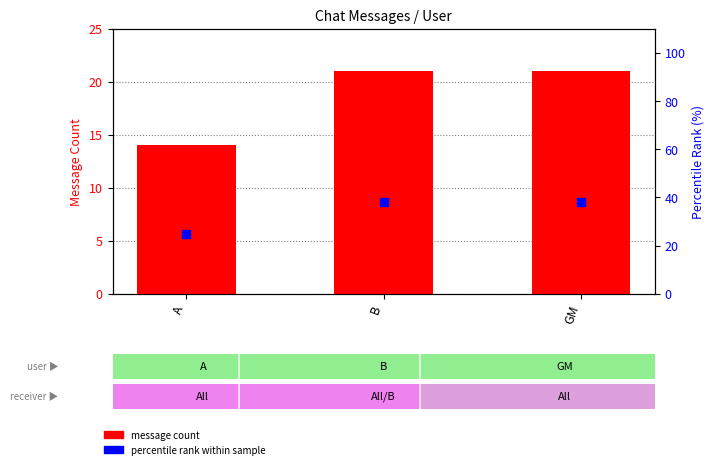

Which series contains the highest Y value?

percentile rank within sample